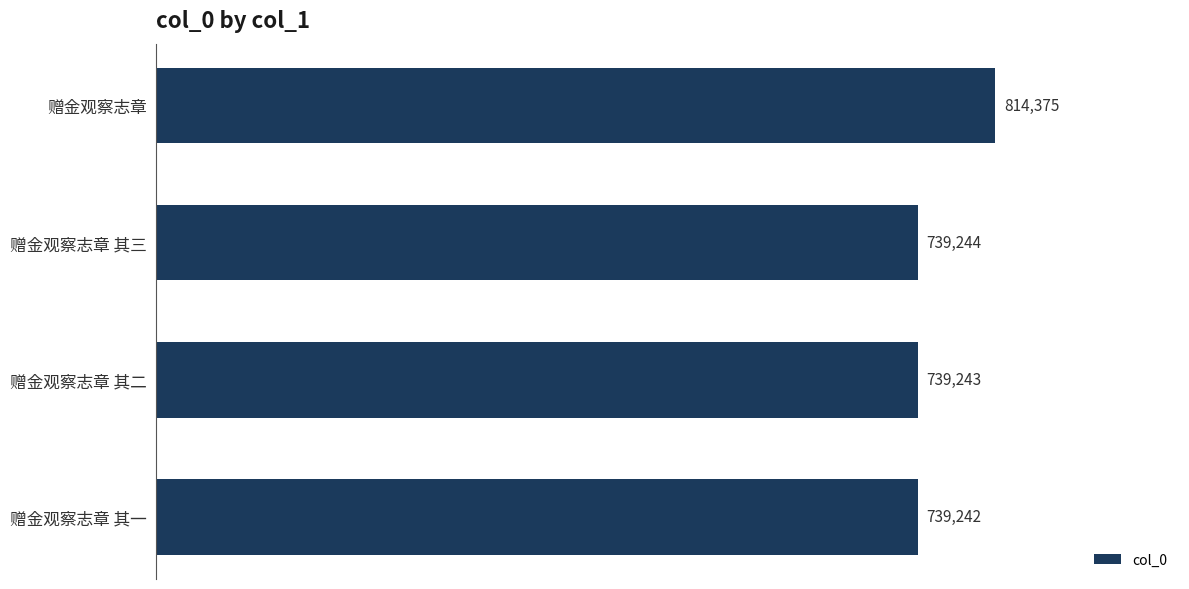

The value at 赠金观察志章 其三 is 739244. True or false?

True